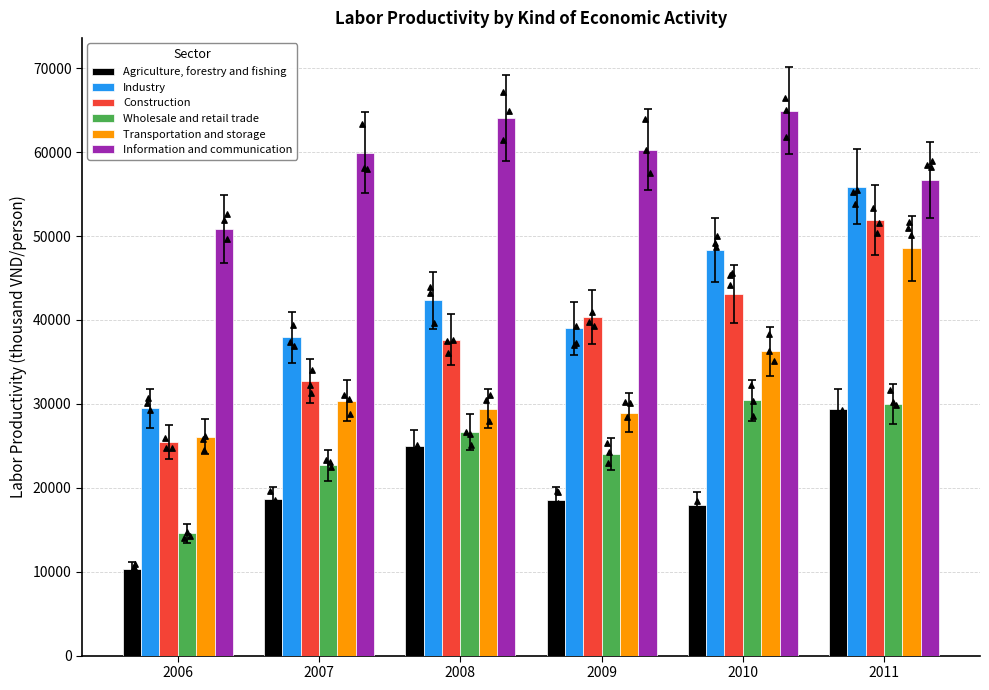

At which category is the sum across all series the highest?

2011